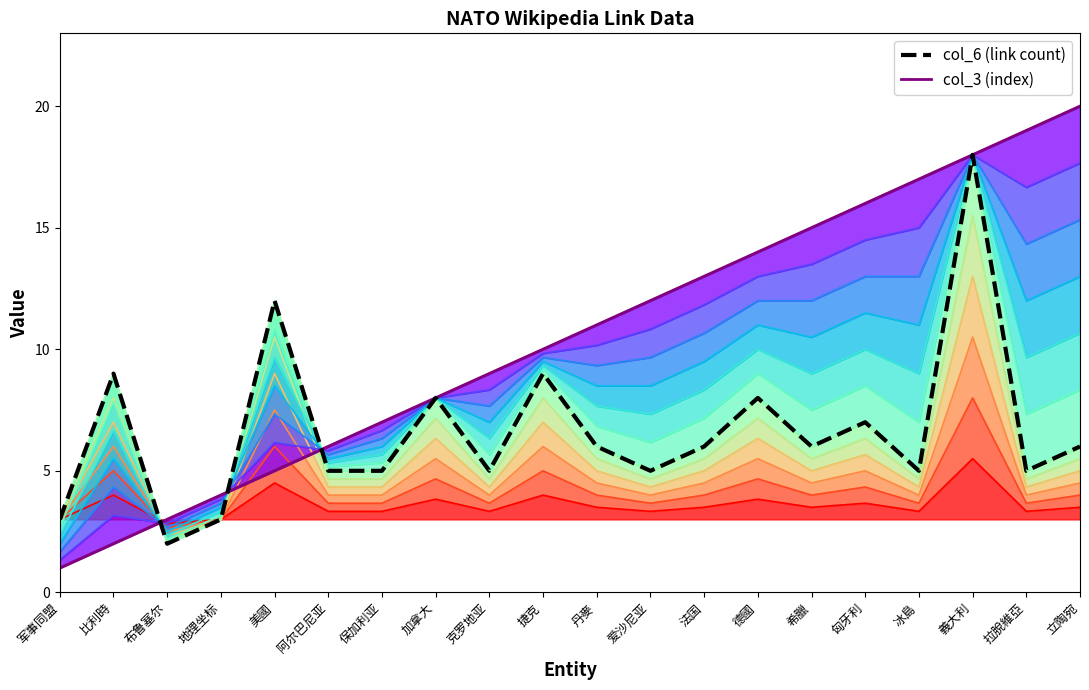

Which series ends up on top after the final intersection of col_6 and col_3?

col_3